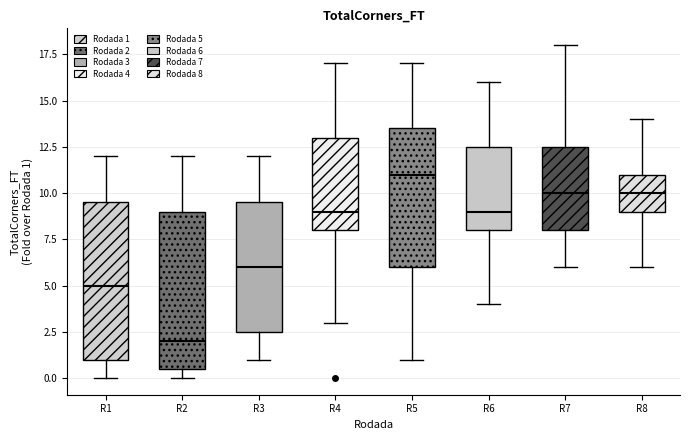

Reading left to right, transcribe this box plot: for each box, give where its median line is, the range the box spans, and where its two whiskers end, as read against the y-axis. The values are not printed on the chart, so give them approximately, as read against the axis.

R1: median 5.0, box 1.0 to 9.5, whiskers 0.0 to 12.0
R2: median 2.0, box 0.5 to 9.0, whiskers 0.0 to 12.0
R3: median 6.0, box 2.5 to 9.5, whiskers 1.0 to 12.0
R4: median 9.0, box 8.0 to 13.0, whiskers 3.0 to 17.0
R5: median 11.0, box 6.0 to 13.5, whiskers 1.0 to 17.0
R6: median 9.0, box 8.0 to 12.5, whiskers 4.0 to 16.0
R7: median 10.0, box 8.0 to 12.5, whiskers 6.0 to 18.0
R8: median 10.0, box 9.0 to 11.0, whiskers 6.0 to 14.0